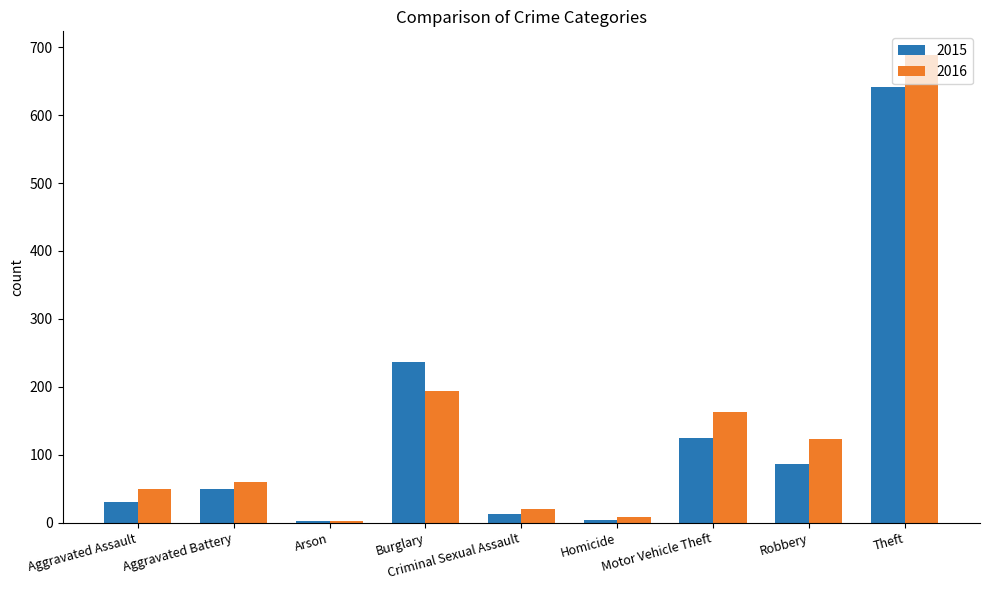

Which series has the largest total across all categories?

2016